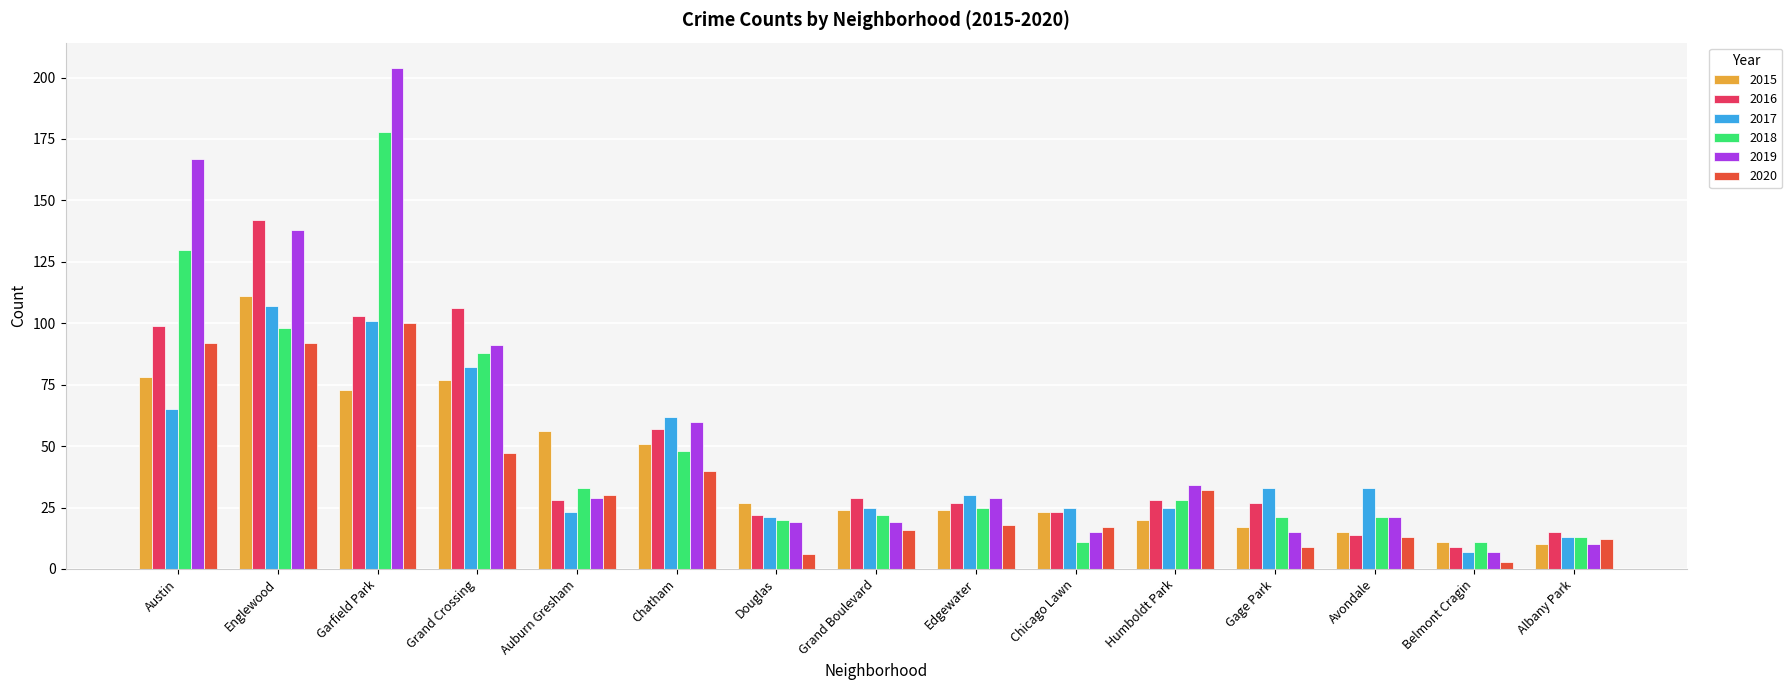

Which series has the largest total across all categories?

2019